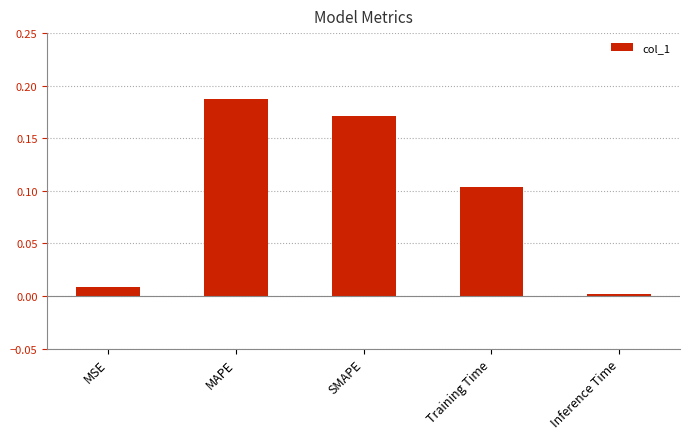

List the labels in order of value, largest first.

MAPE, SMAPE, Training Time, MSE, Inference Time